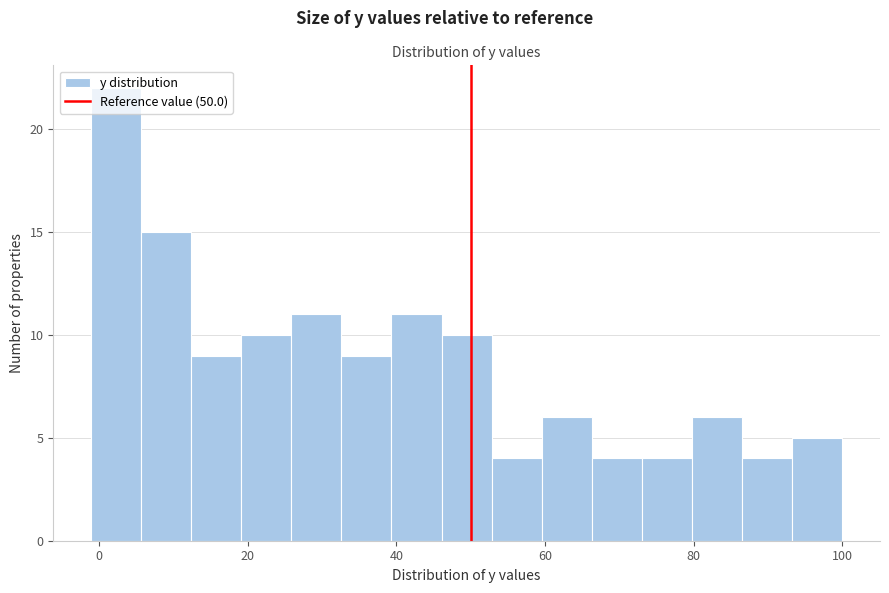

Around what value on the x-axis is the tallest bar? Give the approximate position of its centre, as read against the axis.

2